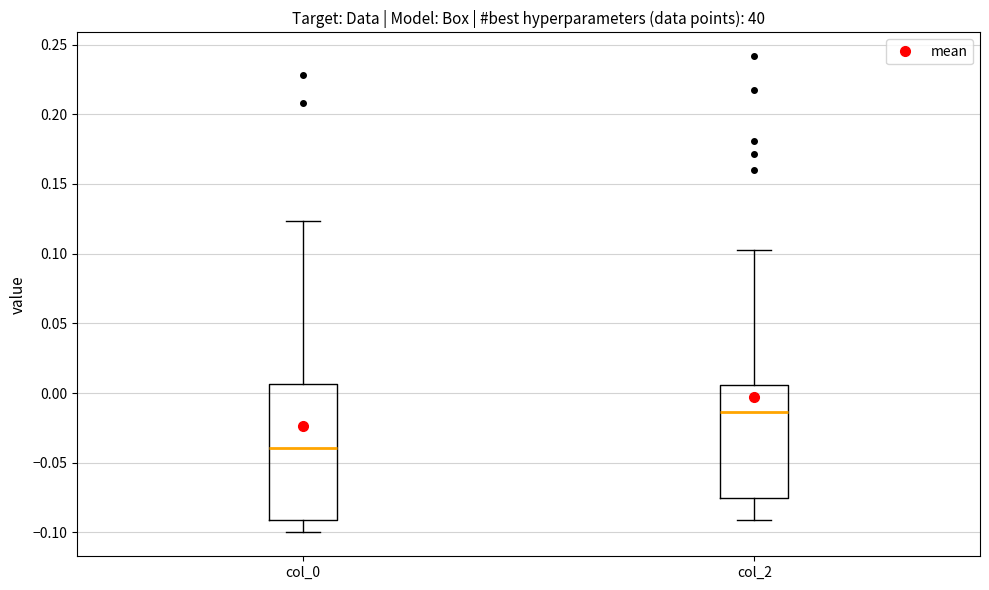

Comparing the boxes themselves (not the whiskers), which one is the tallest?

col_0